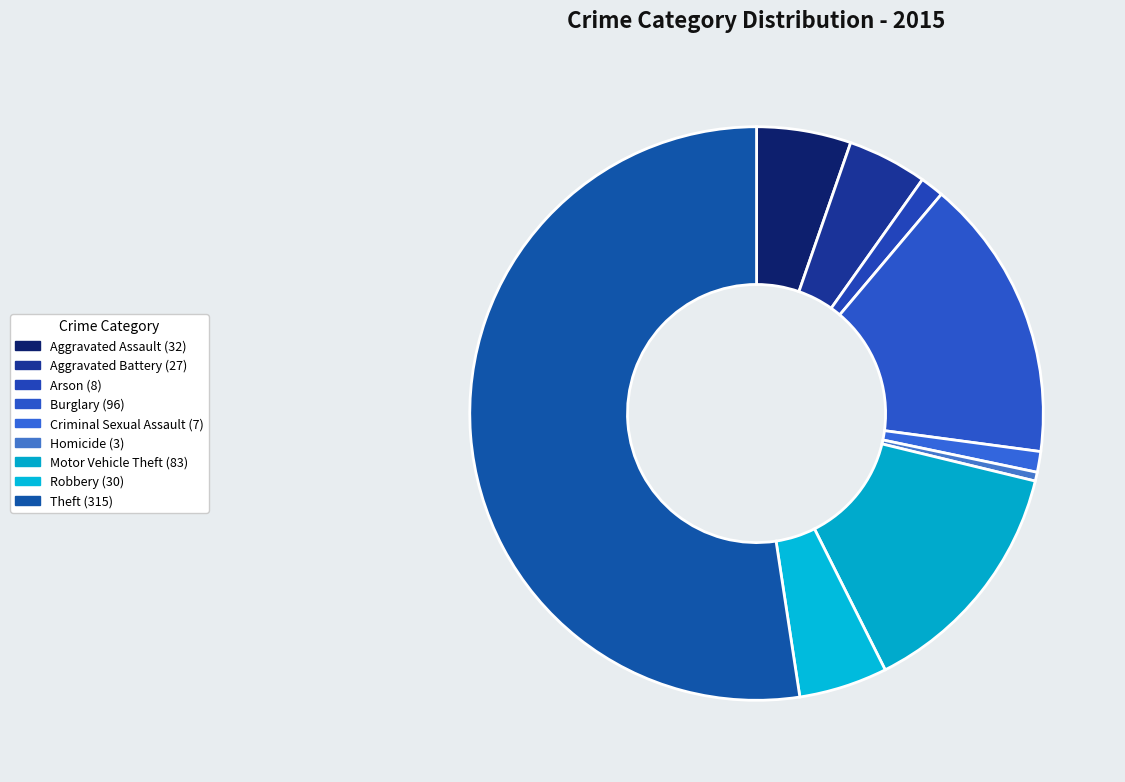

What is the smallest slice in the pie chart?

Homicide